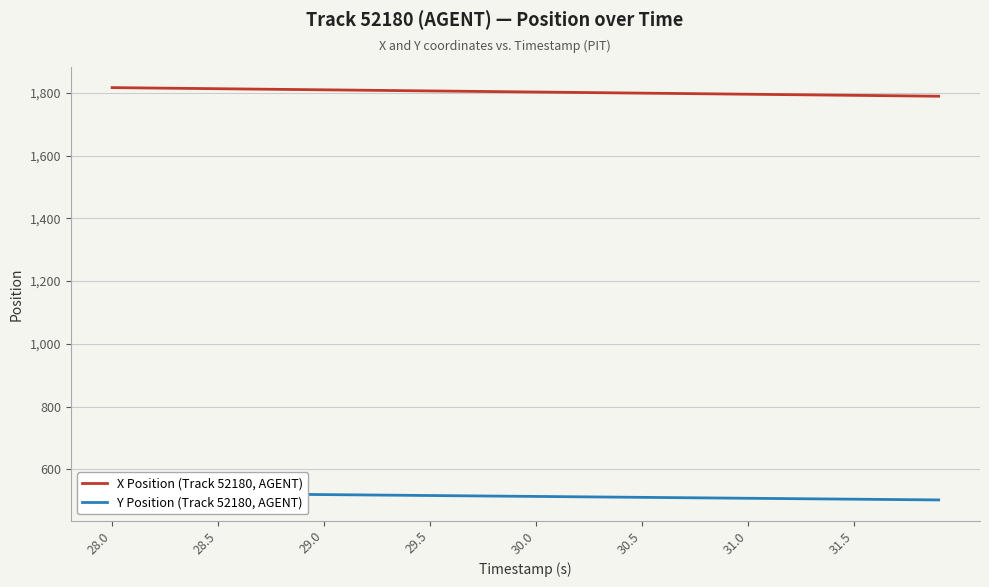

How many data points does each series have?

40